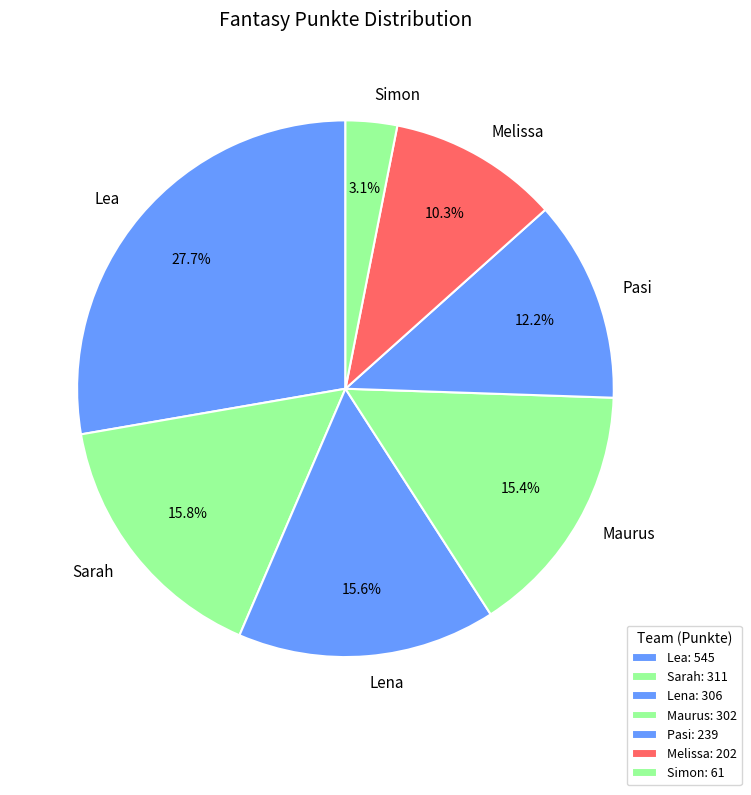

Is Lea the majority of the pie?

No